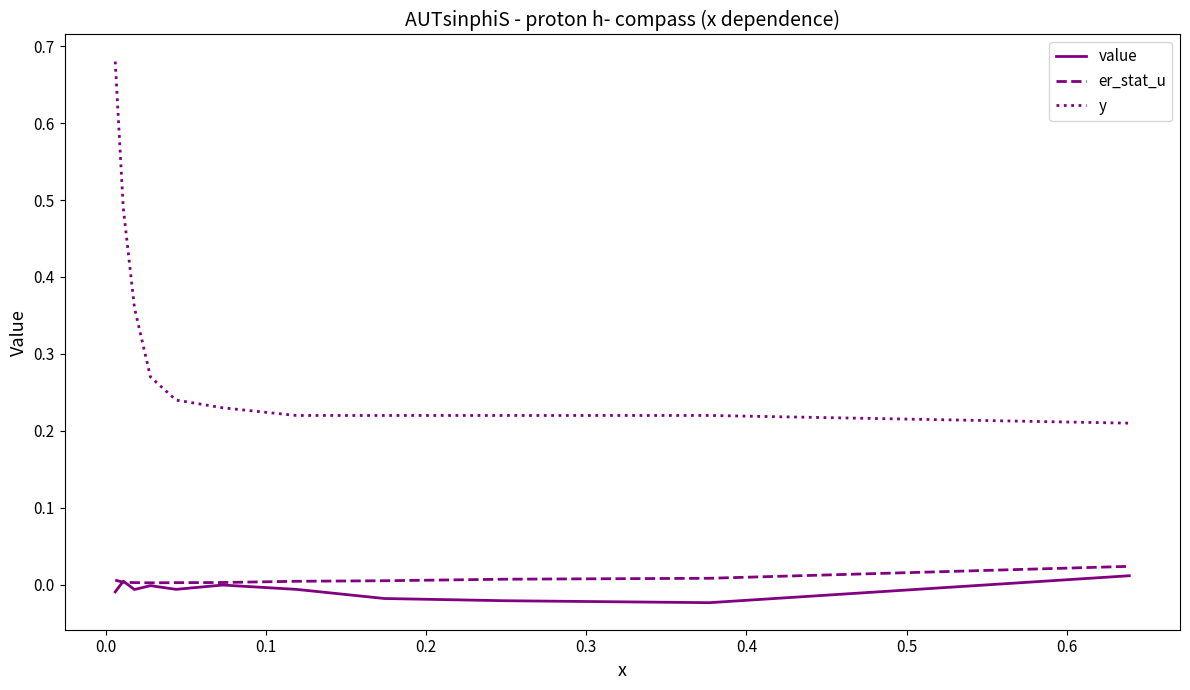

True or false: value and y intersect in this chart.

False